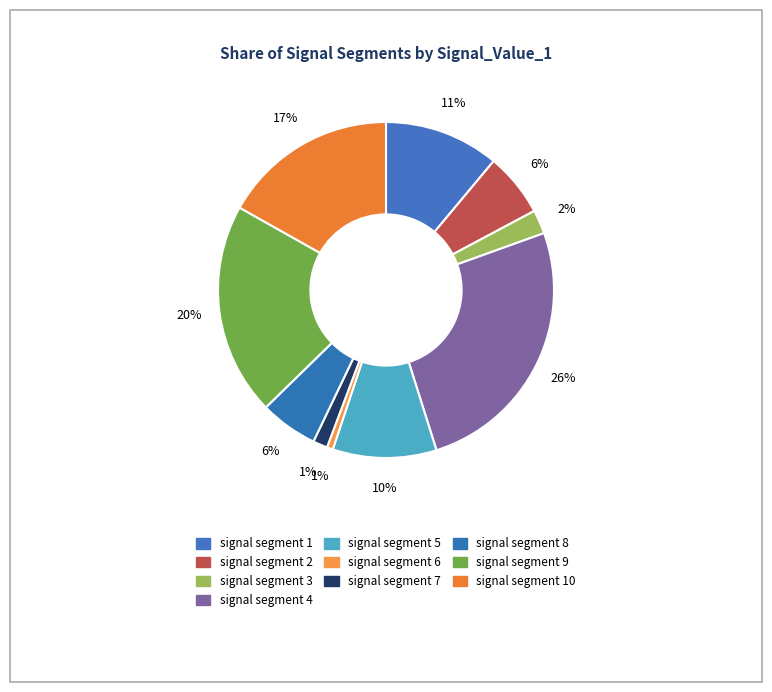

How many segments does this pie chart have?

10